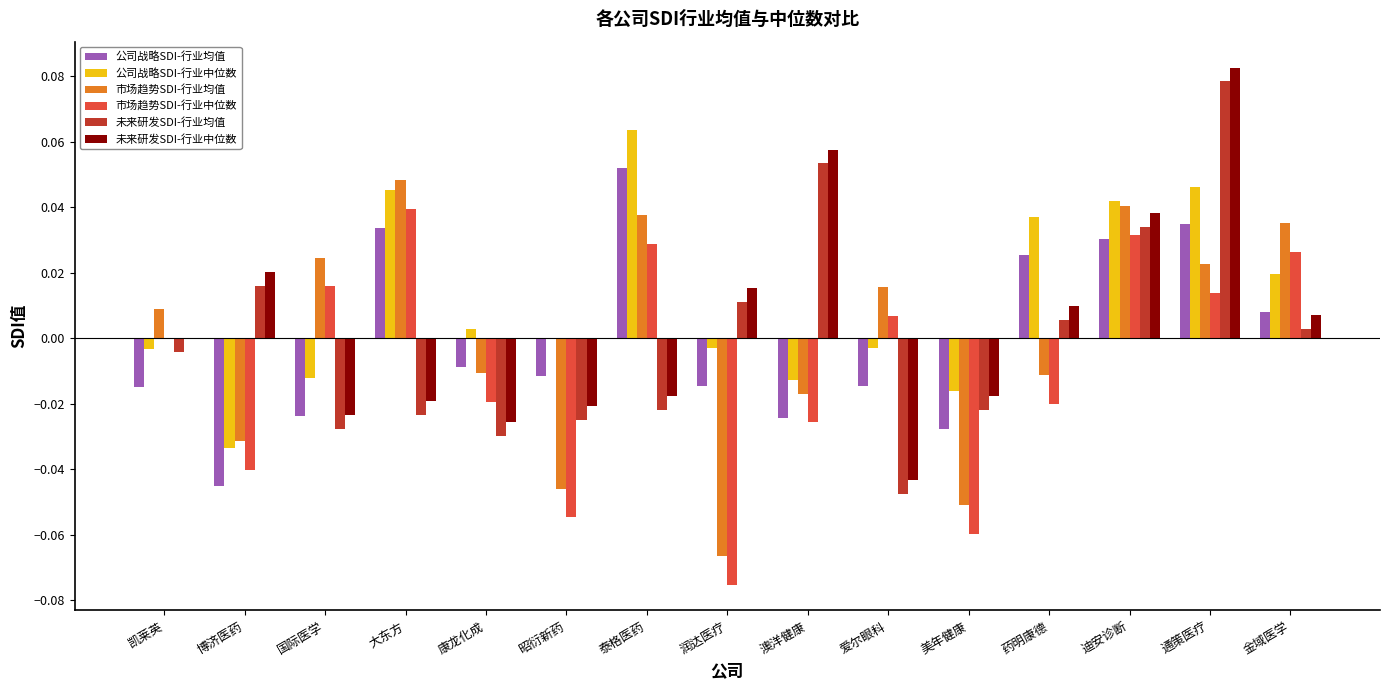

Is the value of 公司战略SDI-行业均值 at 药明康德 greater than the value of 未来研发SDI-行业中位数 at 润达医疗?

Yes